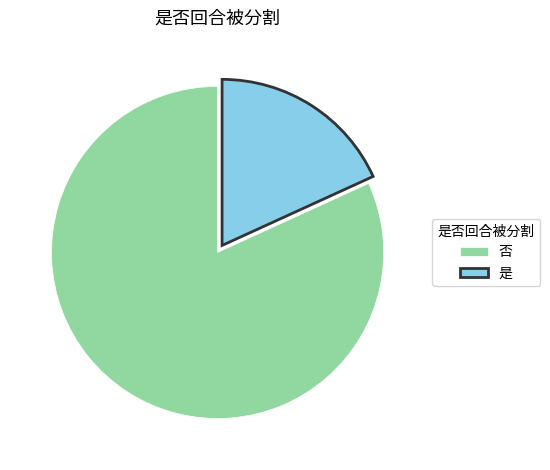

The 否 slice represents 67% of the pie. True or false?

False